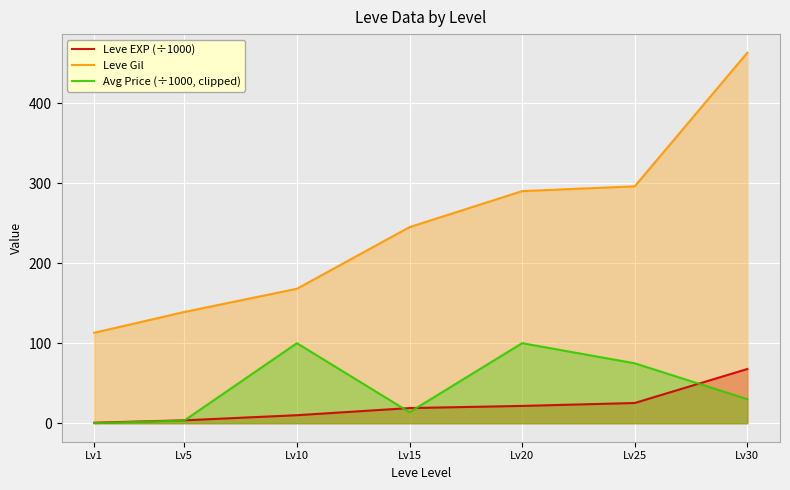

Is the value of Leve EXP (÷1000) at Lv30 greater than the value of Avg Price (÷1000, clipped) at Lv10?

No